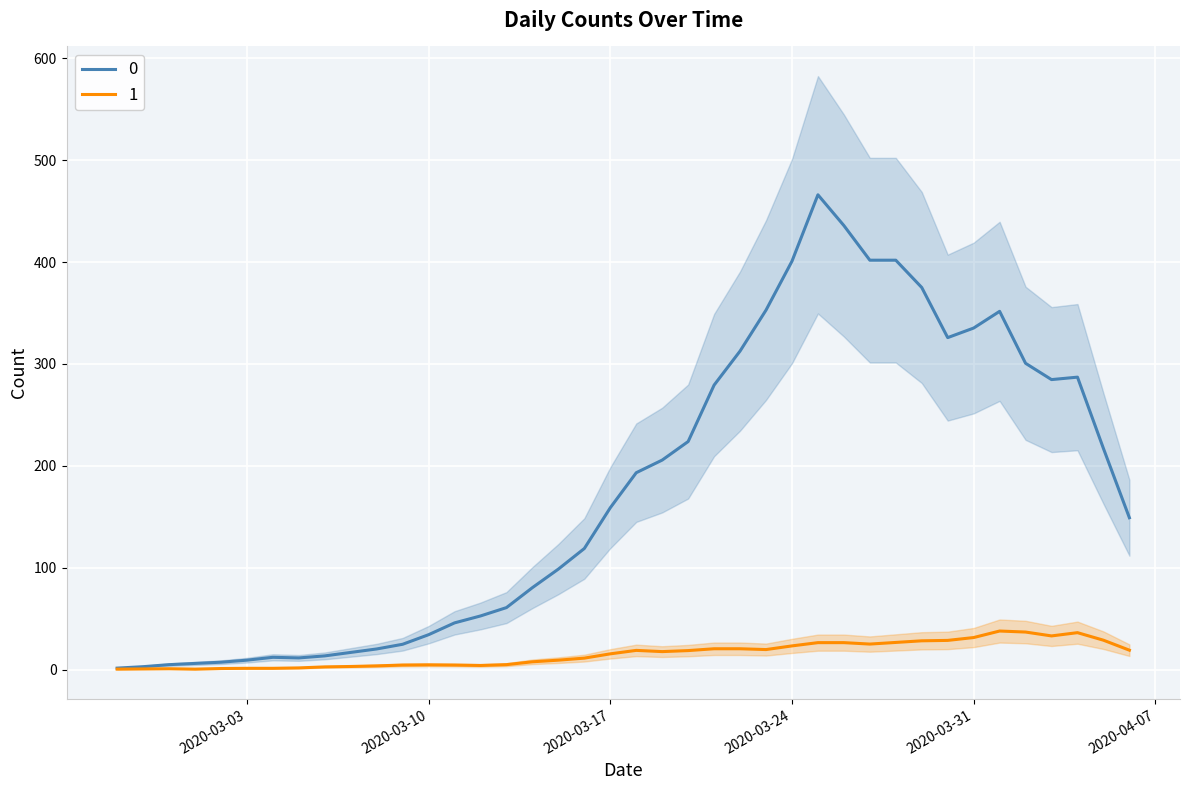

True or false: 0 and 1 intersect in this chart.

False